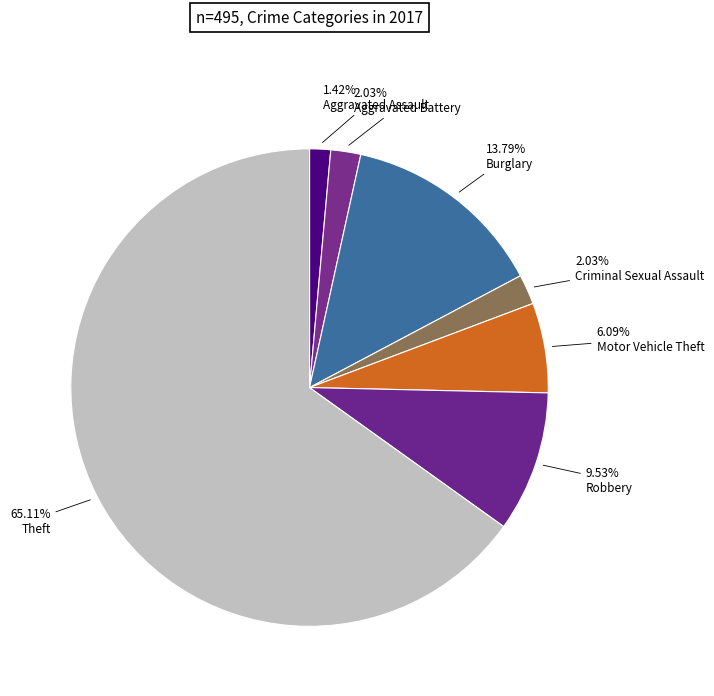

Which slice represents more than half of the pie?

Theft